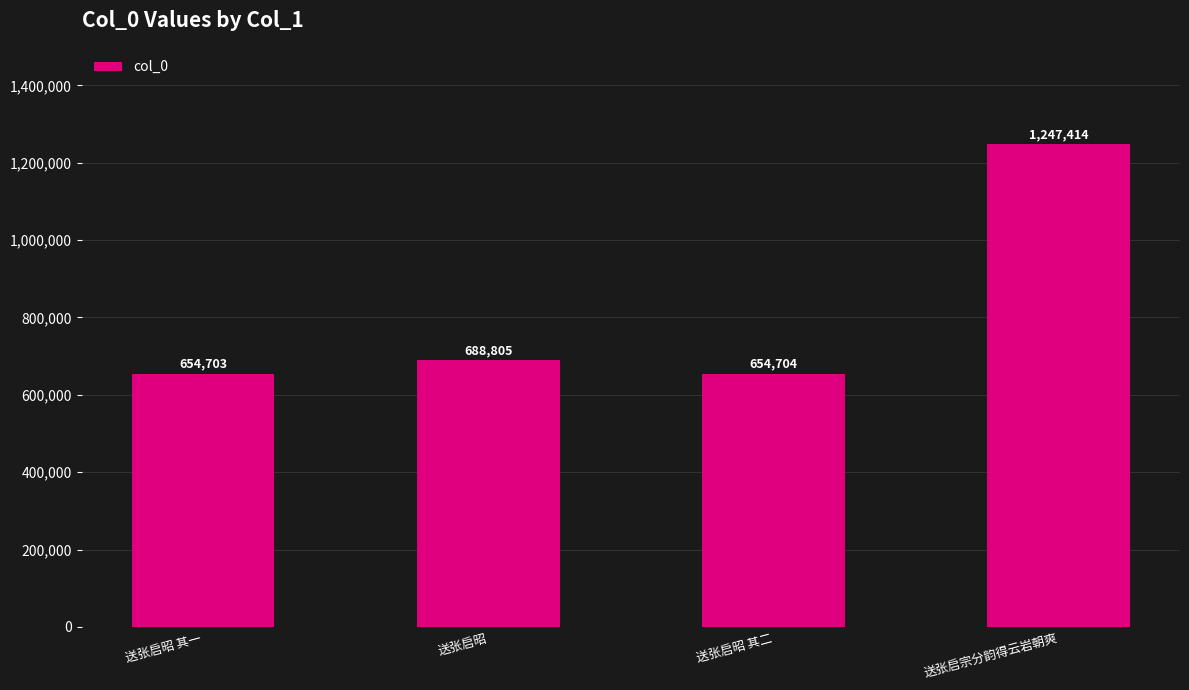

Approximately how many times larger is the value at 送张启宗分韵得云岩朝爽 compared to 送张启昭?

1.8